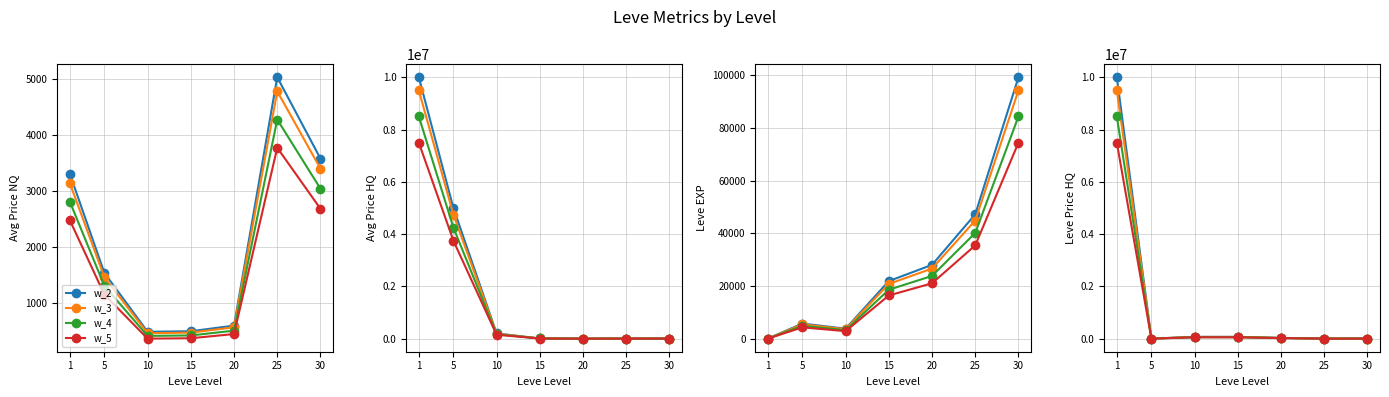

Where does the w_4 series first go above 25182?

1